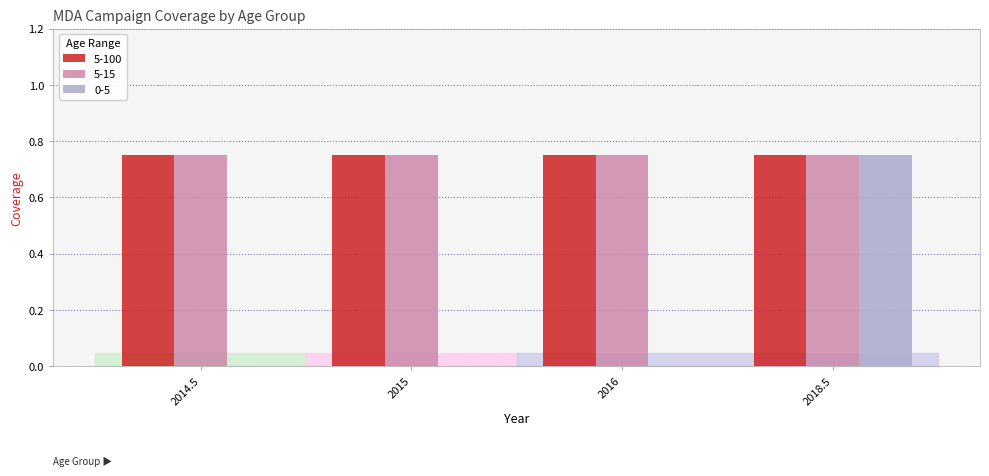

Are the bars grouped side by side (vs. stacked)?

Yes